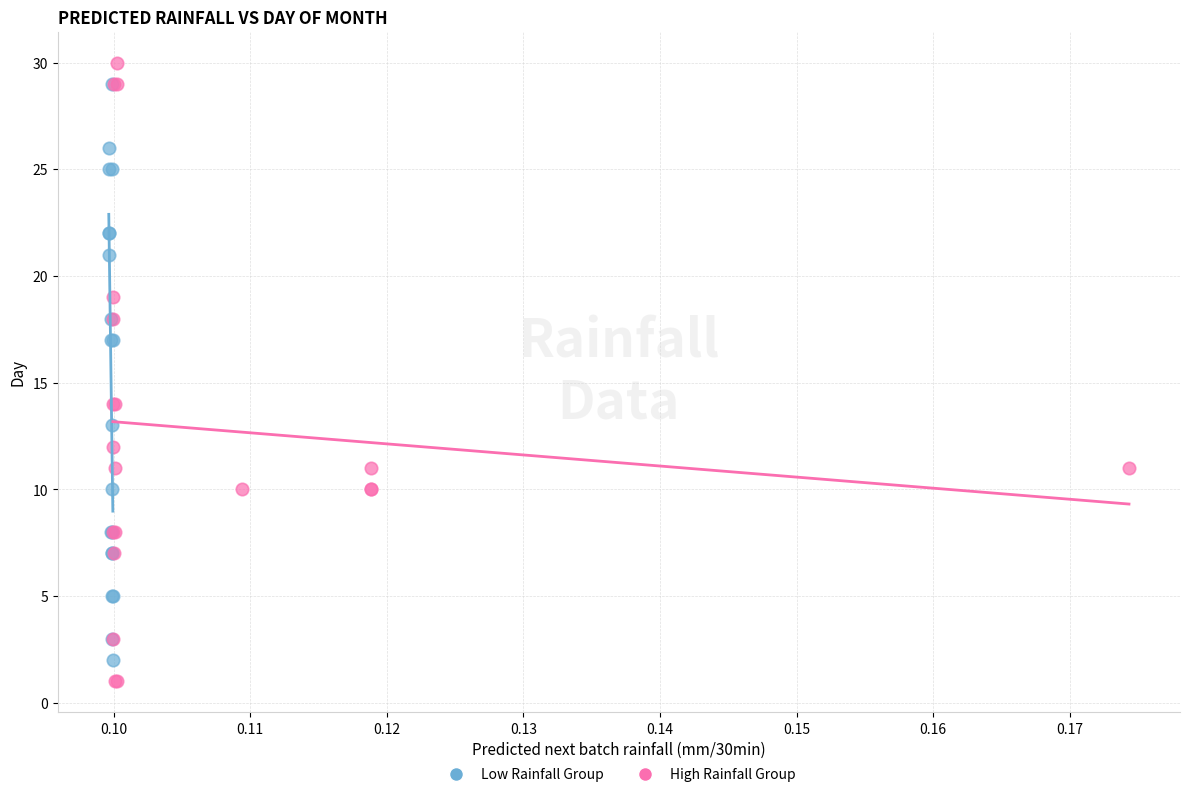

What are all the series names shown in the legend?

Low Rainfall Group, High Rainfall Group